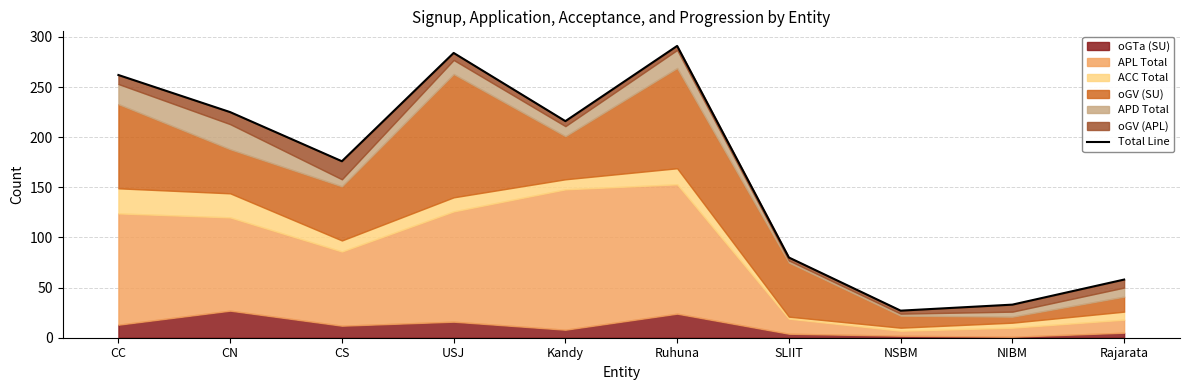

What is the ratio of the value at CN to the value at NIBM?

6.8